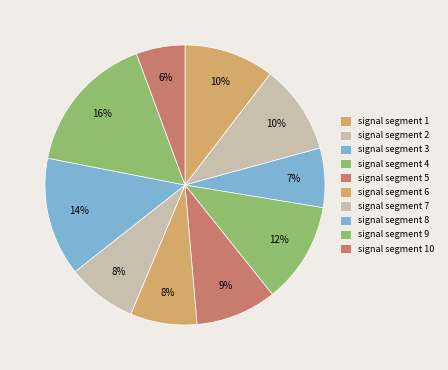

Rank the categories by value from lowest to highest.

signal segment 10, signal segment 3, signal segment 6, signal segment 7, signal segment 5, signal segment 2, signal segment 1, signal segment 4, signal segment 8, signal segment 9